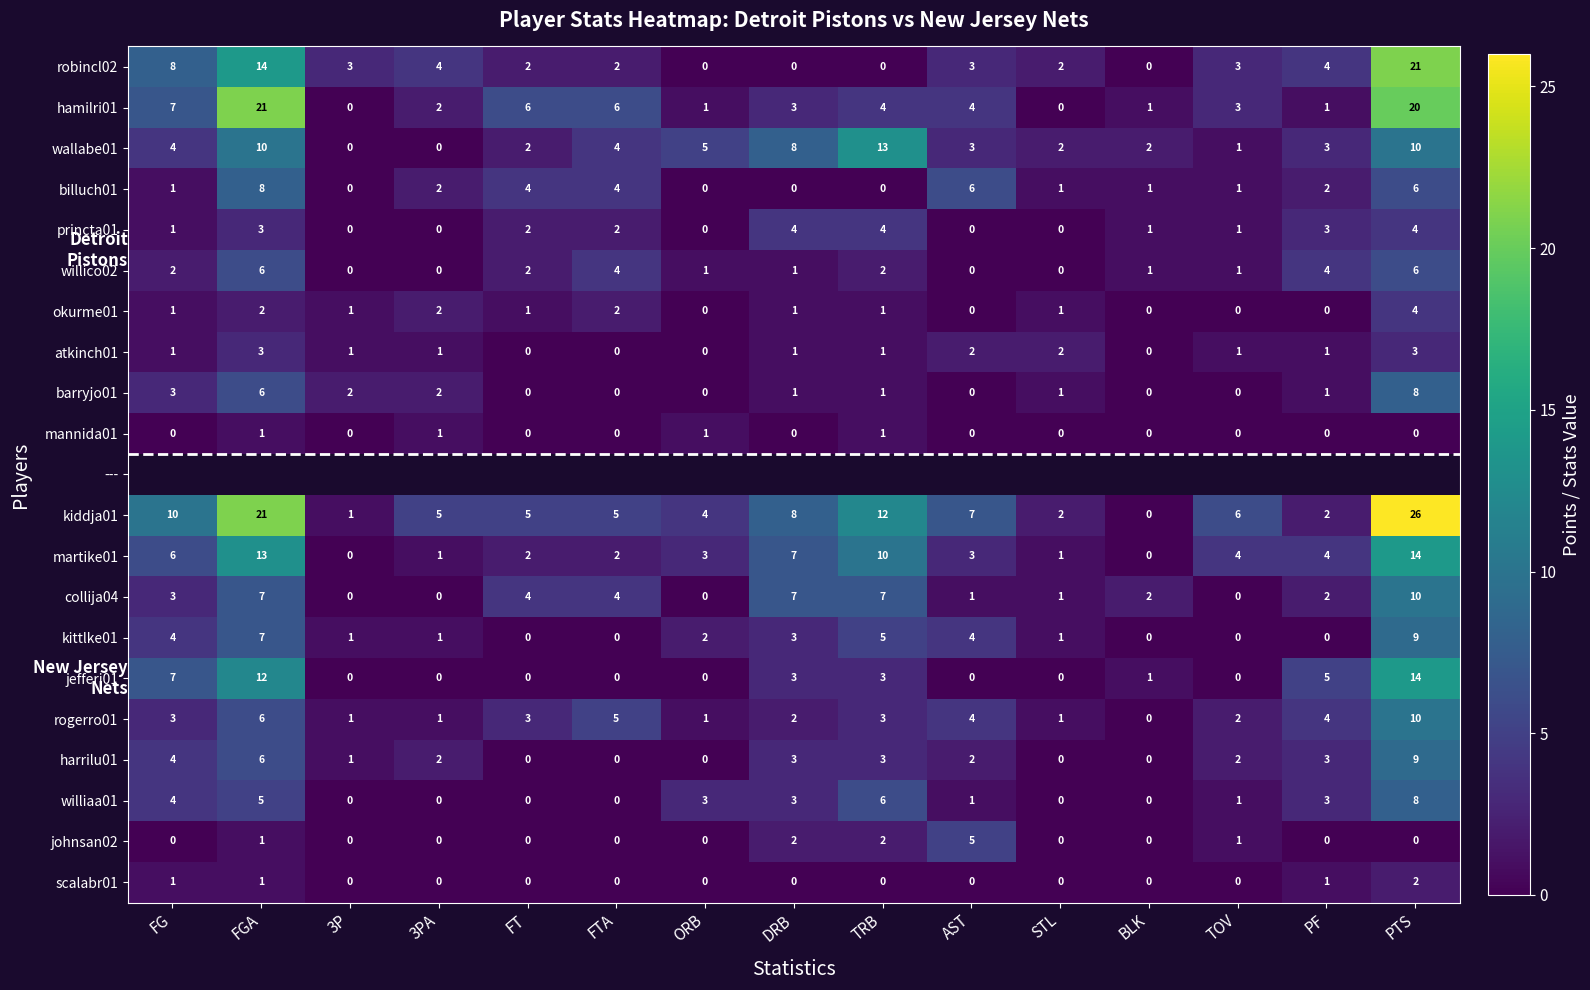

Which category has the highest value across all series?

PTS